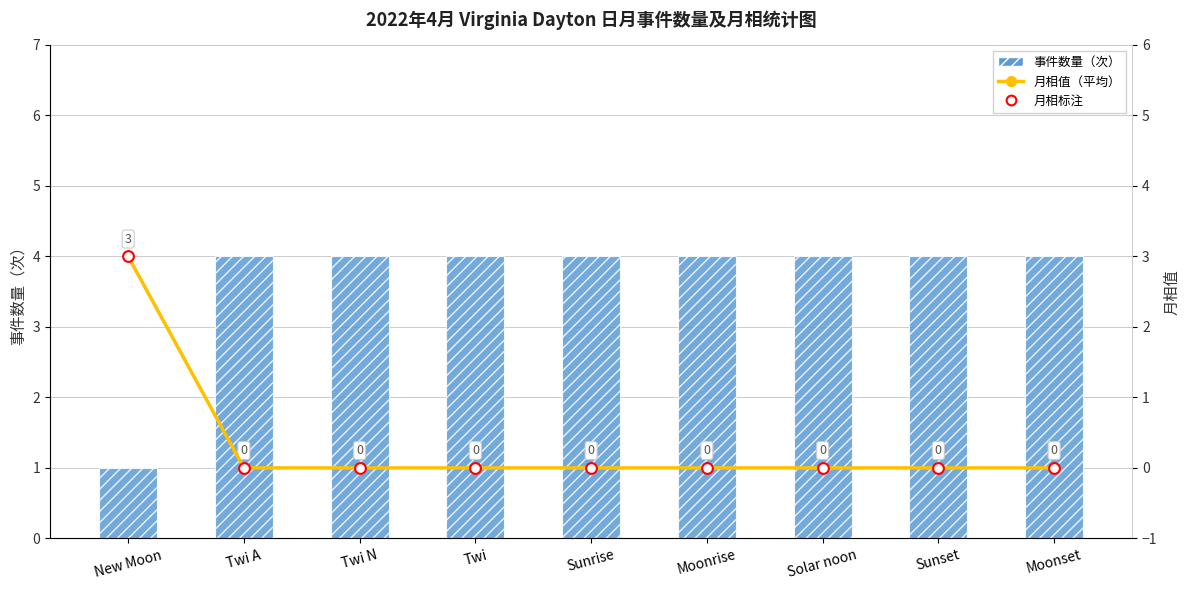

Is the value of 事件数量（次） at Twi N greater than the value of 月相值（平均） at Twi A?

Yes